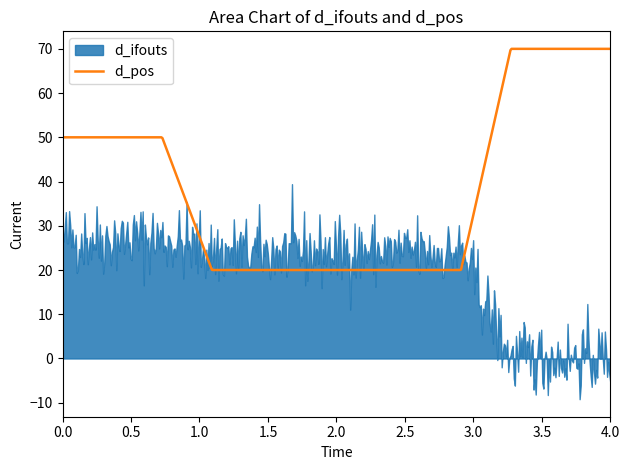

What is the minimum value for d_pos?

20.0